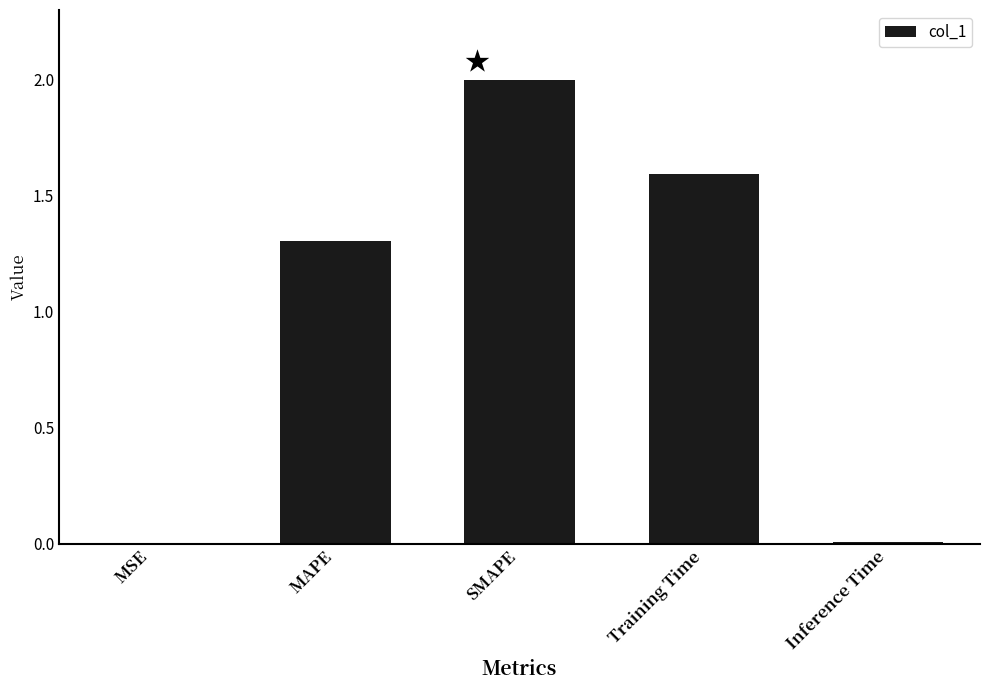

Where is the data nearest to the value 1?

MAPE